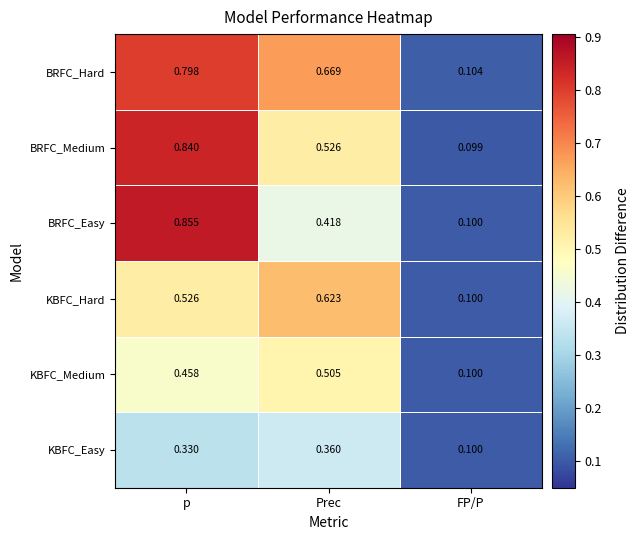

List the series in order of their peak value, highest first.

BRFC_Easy, BRFC_Medium, BRFC_Hard, KBFC_Hard, KBFC_Medium, KBFC_Easy